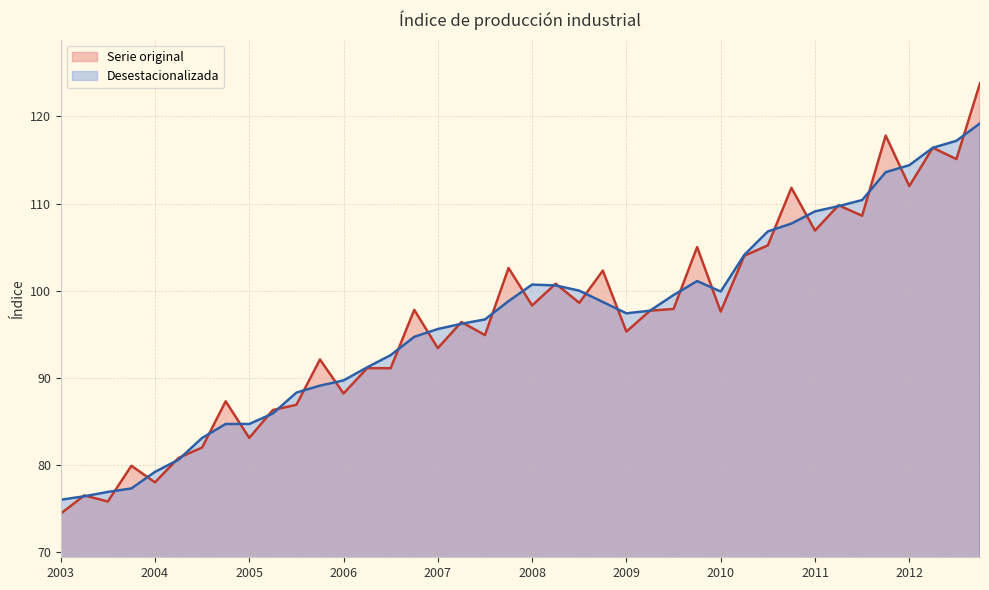

True or false: Desestacionalizada has a value of 77.3 at 01-10-2003.

True